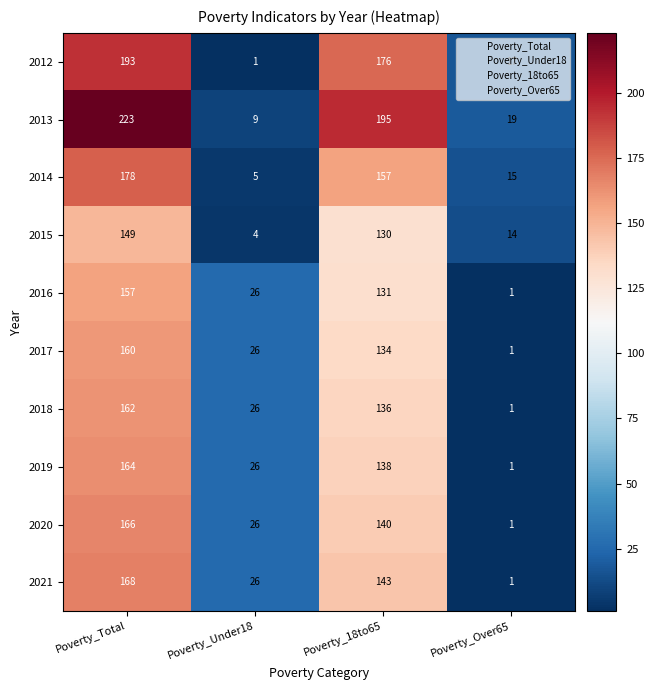

At which category is the sum across all series the highest?

Poverty_Total